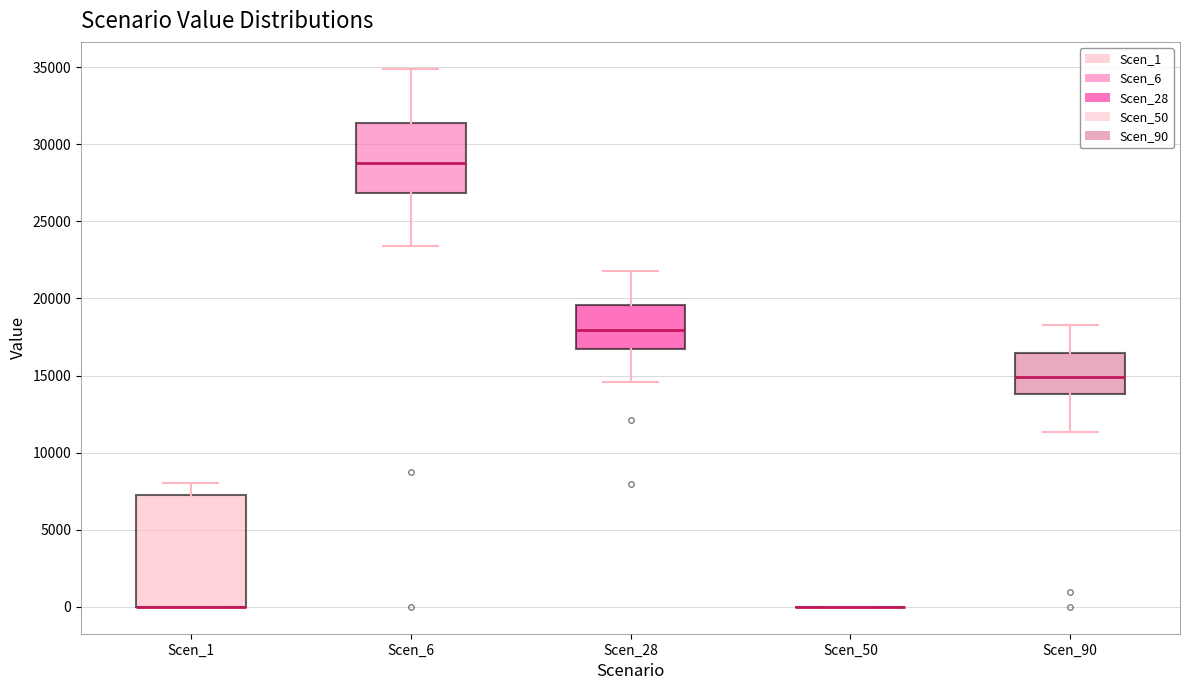

Reading left to right, read every box against the y-axis: the position of its median line, the range the box covers, and the ends of its whiskers. The values are not printed on the chart, so give them approximately, as read against the axis.

Scen_1: median 0 (drawn on the box's lower edge), box 0 to 7000, whiskers 0 to 8000
Scen_6: median 29000, box 27000 to 31500, whiskers 23500 to 35000
Scen_28: median 18000, box 16500 to 19500, whiskers 14500 to 21500
Scen_50: box collapsed to a line at 0, whiskers 0 to 0
Scen_90: median 15000, box 14000 to 16500, whiskers 11500 to 18500